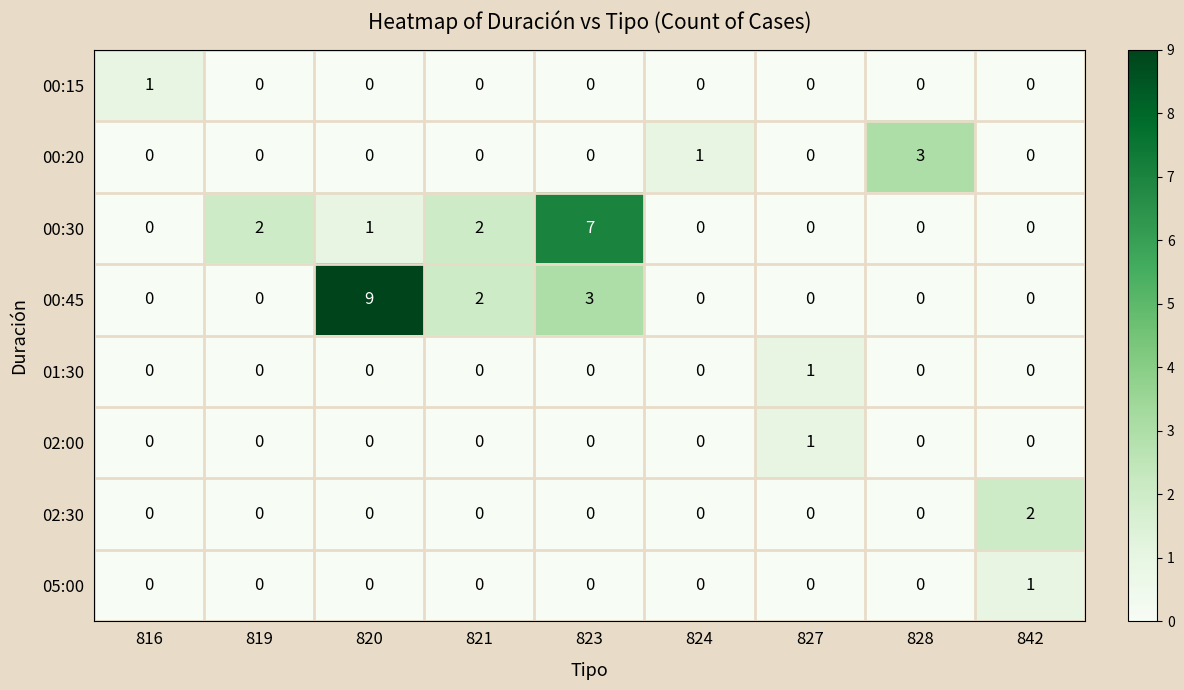

Is it true that 00:45 equals 9 at 820?

True